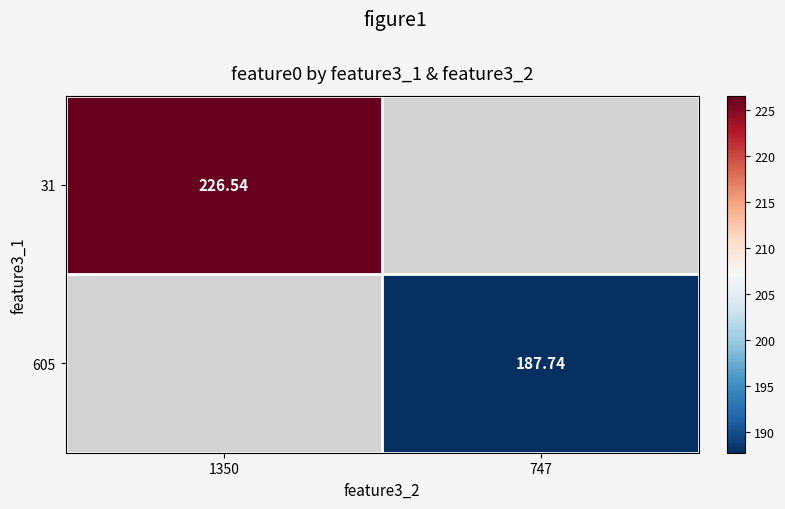

Is the value of 605 at 747 greater than the value of 31 at 1350?

No